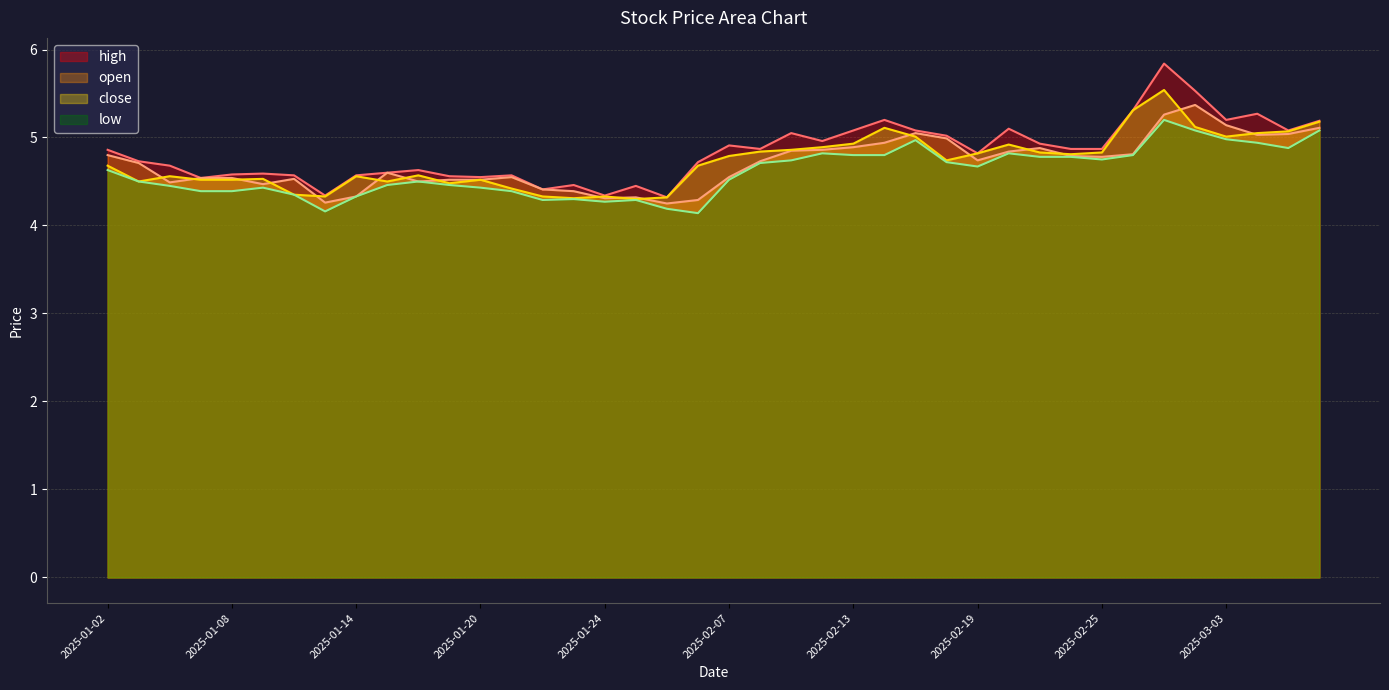

Reading left to right, extract all data points from this chart.

high: 4.9	4.7	4.7	4.5	4.6	4.6	4.6	4.3	4.6	4.6	4.6	4.6	4.5	4.6	4.4	4.5	4.3	4.5	4.3	4.7	4.9	4.9	5.0	5.0	5.1	5.2	5.1	5.0	4.8	5.1	4.9	4.9	4.9	5.3	5.8	5.5	5.2	5.3	5.1	5.2
open: 4.8	4.7	4.5	4.5	4.5	4.5	4.5	4.3	4.3	4.6	4.5	4.5	4.5	4.5	4.4	4.4	4.3	4.3	4.2	4.3	4.5	4.7	4.8	4.9	4.9	4.9	5.0	5.0	4.7	4.8	4.9	4.8	4.8	4.8	5.3	5.4	5.1	5.0	5.0	5.1
close: 4.7	4.5	4.6	4.5	4.5	4.5	4.3	4.3	4.6	4.5	4.6	4.5	4.5	4.4	4.3	4.3	4.3	4.3	4.3	4.7	4.8	4.8	4.9	4.9	4.9	5.1	5.0	4.7	4.8	4.9	4.8	4.8	4.8	5.3	5.5	5.1	5.0	5.0	5.1	5.2
low: 4.6	4.5	4.5	4.4	4.4	4.4	4.3	4.2	4.3	4.5	4.5	4.5	4.4	4.4	4.3	4.3	4.3	4.3	4.2	4.1	4.5	4.7	4.7	4.8	4.8	4.8	5.0	4.7	4.7	4.8	4.8	4.8	4.8	4.8	5.2	5.1	5.0	4.9	4.9	5.1